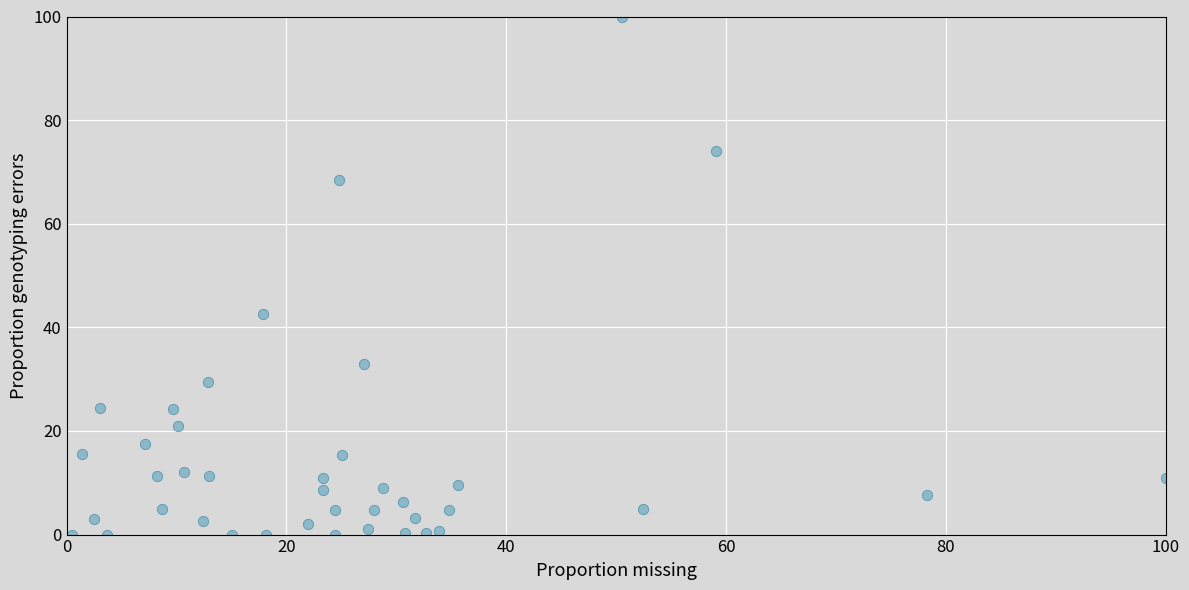

What is the range of X values (max minus min)?

99.5